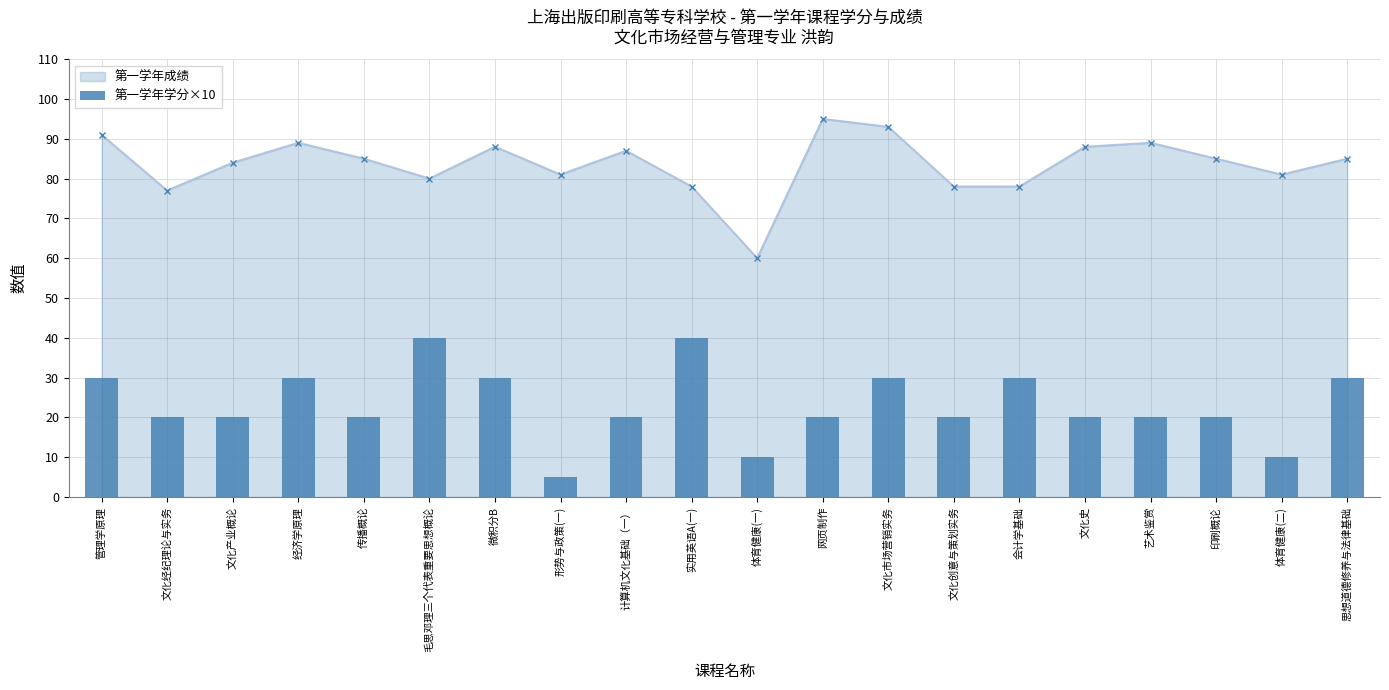

At which category does 第一学年成绩 reach its first local valley?

文化经纪理论与实务